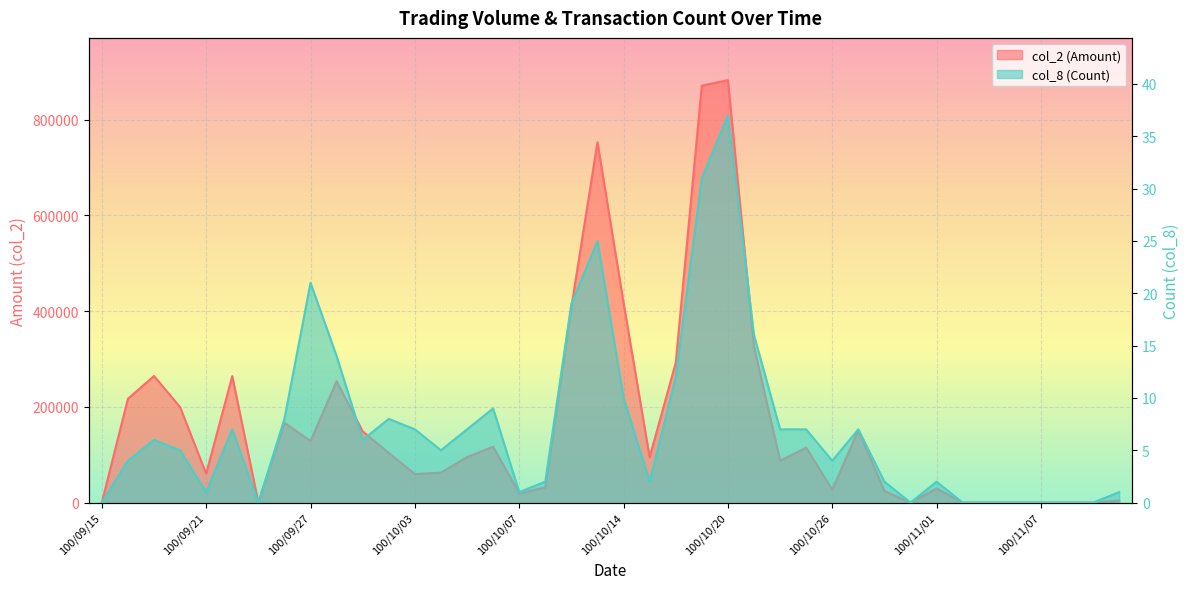

At which category does the chart reach its peak across all series?

100/10/20